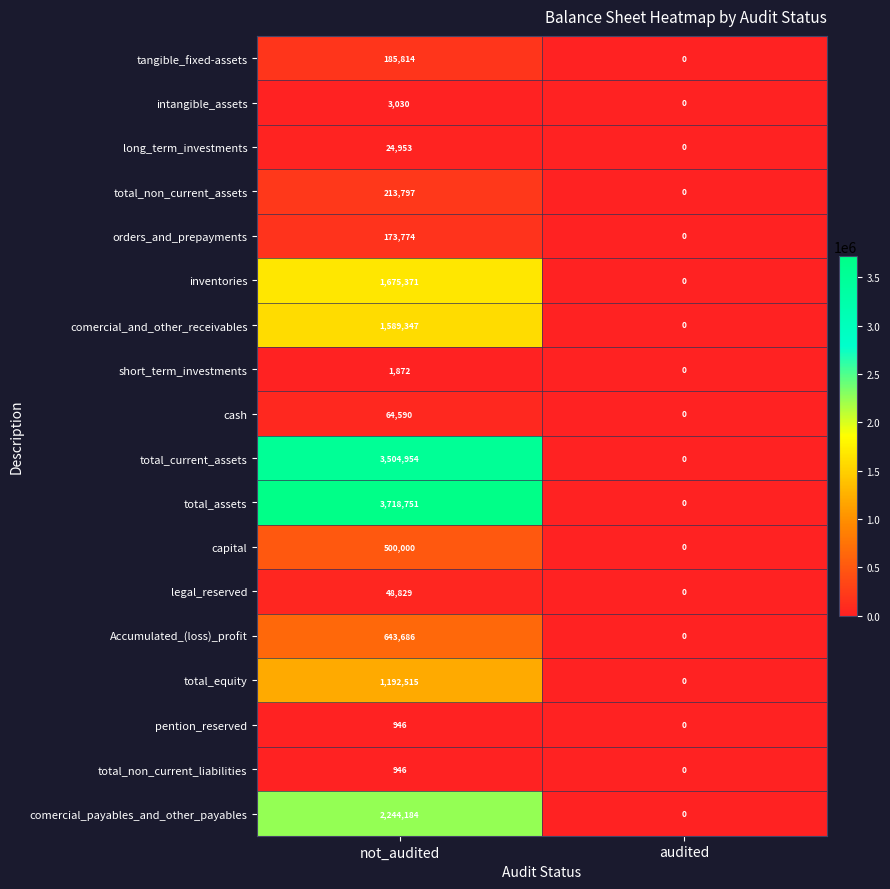

What is the sum of all inventories values?

1675371